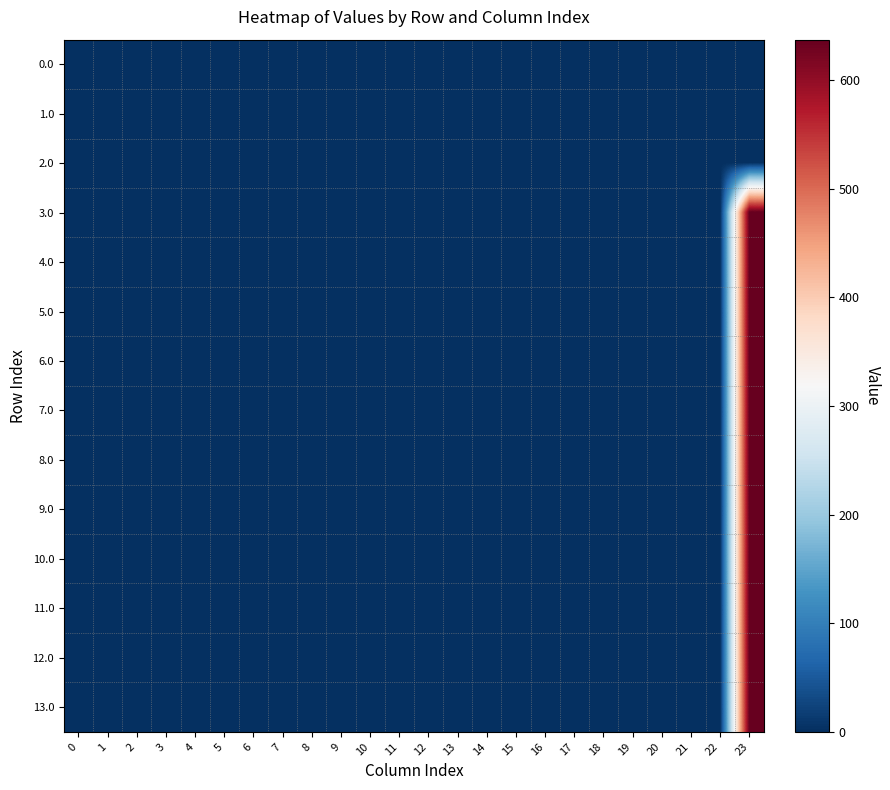

Between 11 and 5, which is larger?

11